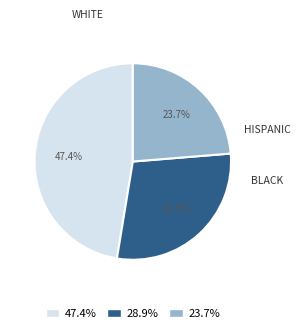

Is there a majority slice in this chart?

No